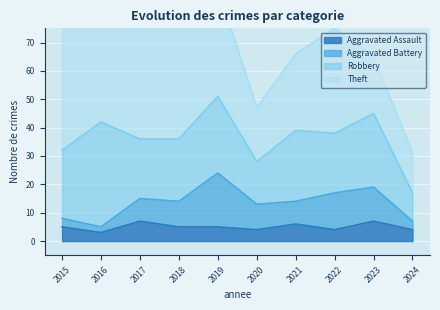

The Robbery series shows 26 at 2023. True or false?

True